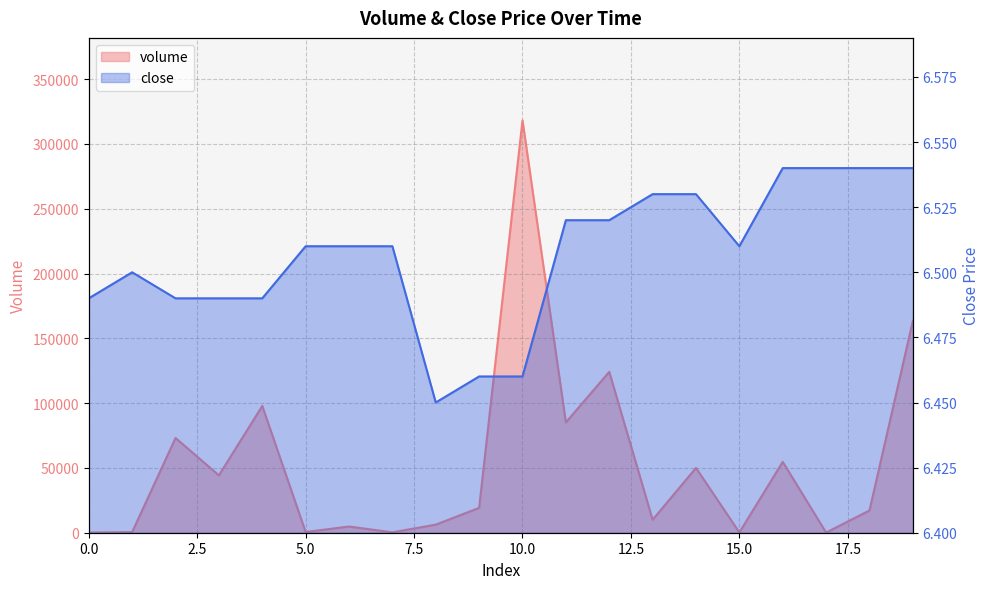

What is the sum of the close values at 15 and 14?

13.0